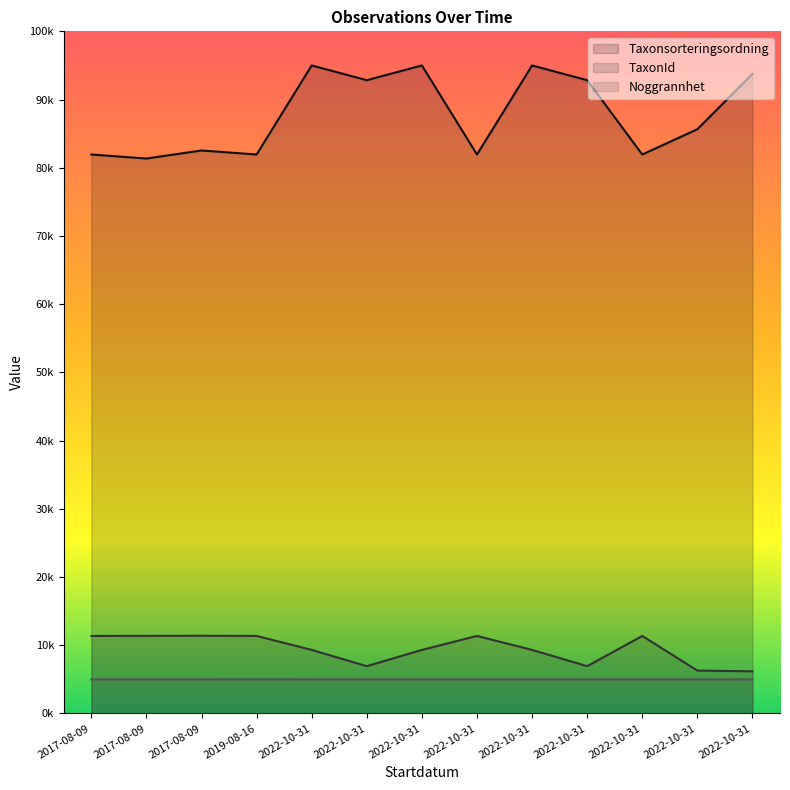

What is the label of the 7th point from the right?

2022-10-31